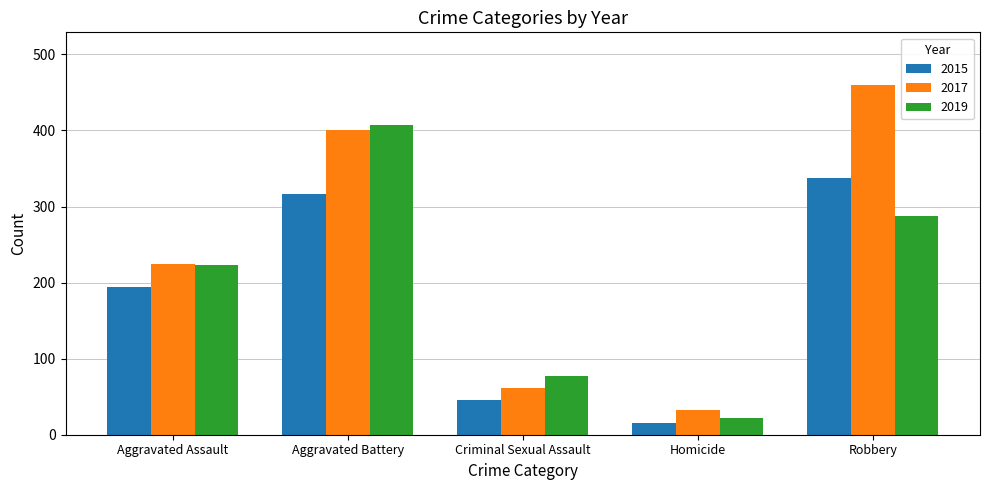

What is the label of the 2nd bar from the right?

Homicide